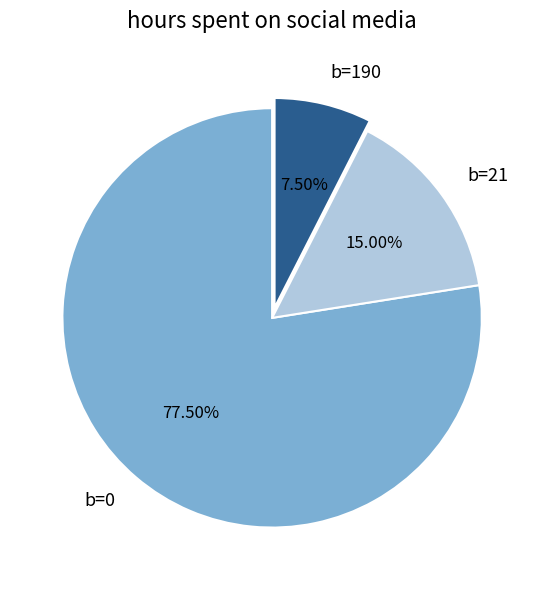

Between b=21 and b=190, which is larger?

b=21